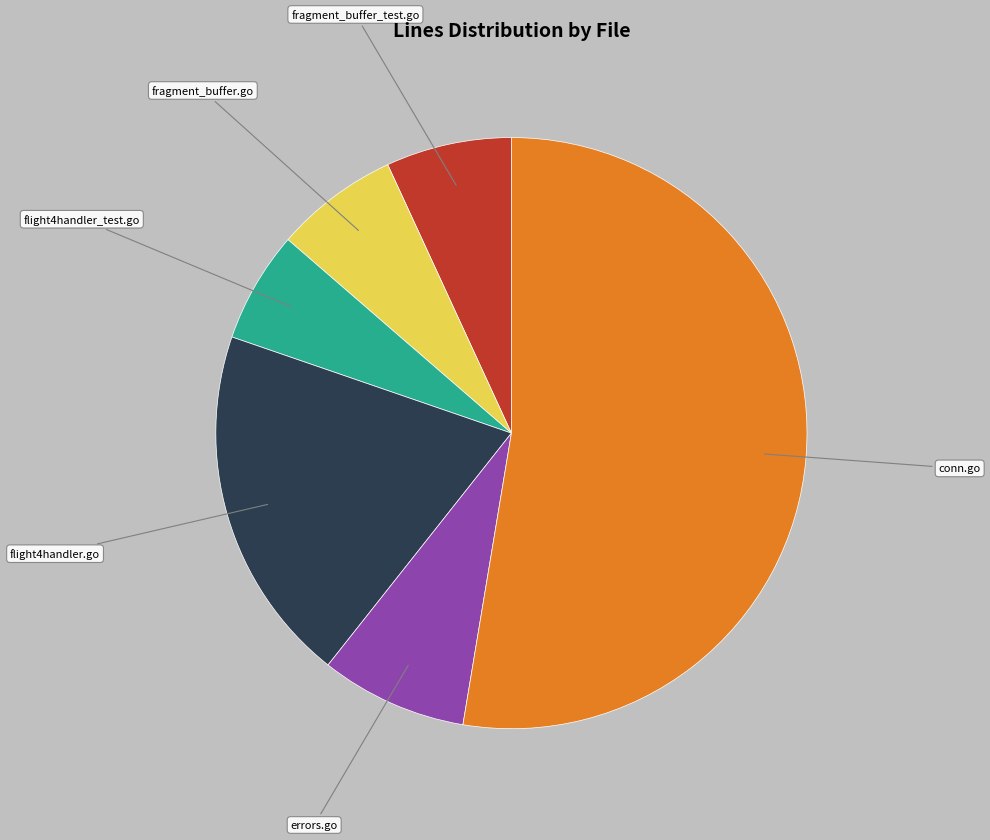

Is there any slice that represents more than half of the pie?

Yes